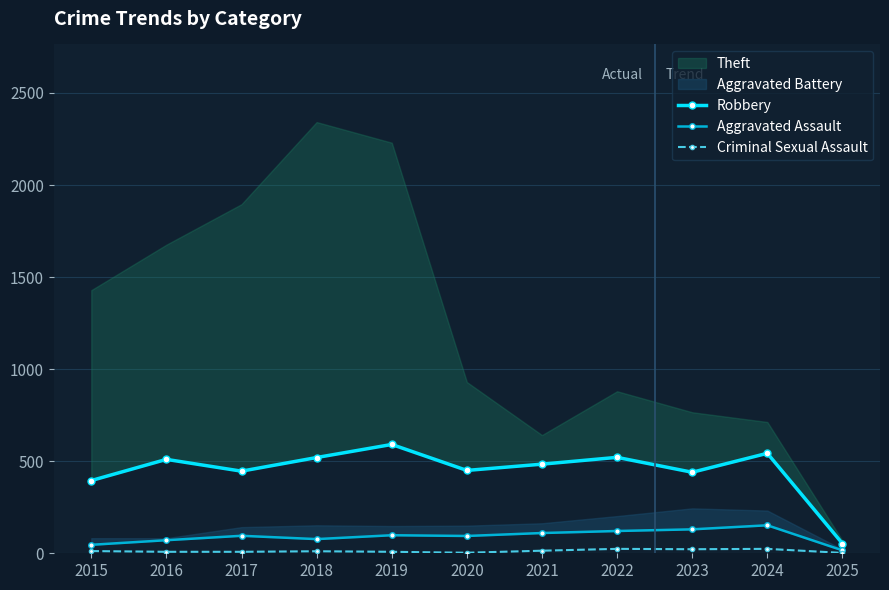

Rank the categories by Robbery value from lowest to highest.

2025, 2015, 2023, 2017, 2020, 2021, 2016, 2018, 2022, 2024, 2019